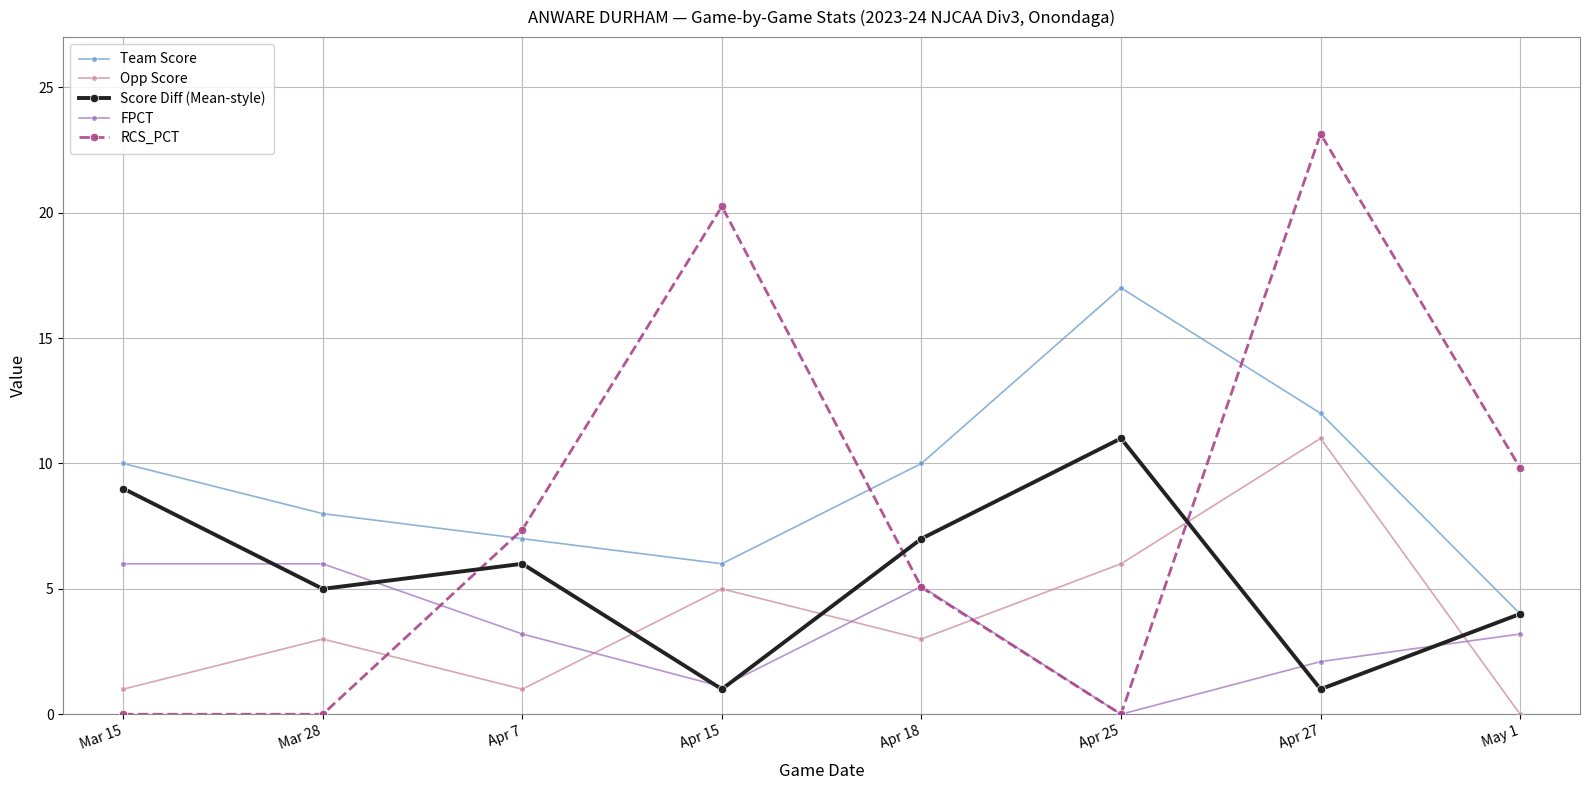

What is the value of the Score Diff (Mean-style) point at the 4th from the left?

1.0